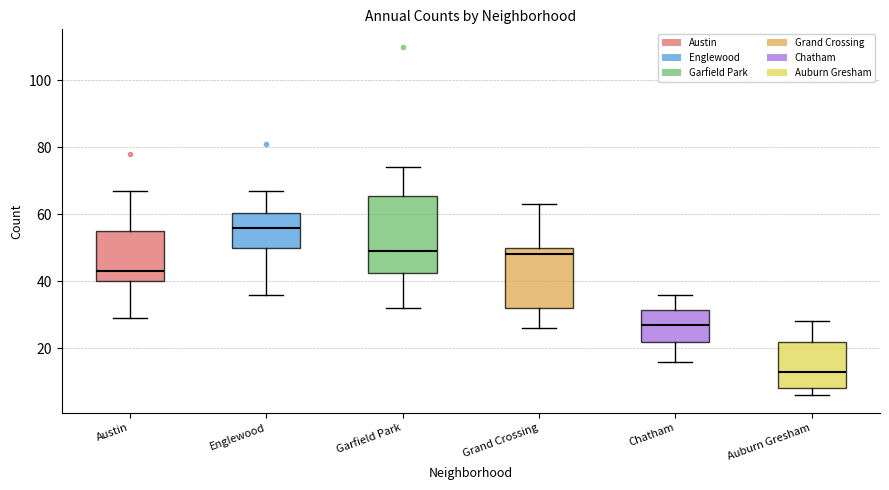

Reading left to right, transcribe this box plot: for each box, give where its median line is, the range the box spans, and where its two whiskers end, as read against the y-axis. The values are not printed on the chart, so give them approximately, as read against the axis.

Austin: median 44, box 40 to 56, whiskers 30 to 68
Englewood: median 56, box 50 to 60, whiskers 36 to 68
Garfield Park: median 50, box 42 to 66, whiskers 32 to 74
Grand Crossing: median 48, box 32 to 50, whiskers 26 to 64
Chatham: median 28, box 22 to 32, whiskers 16 to 36
Auburn Gresham: median 14, box 8 to 22, whiskers 6 to 28